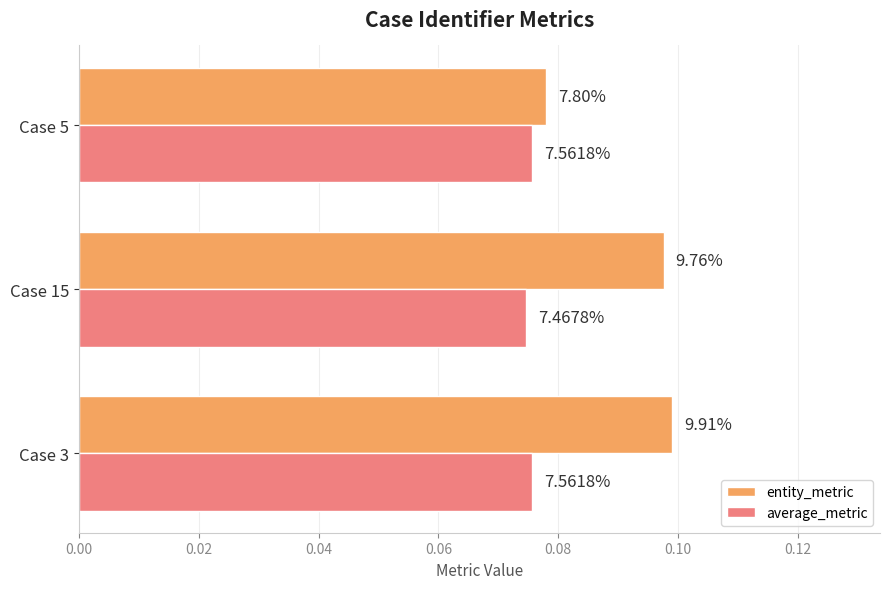

What are all the series names shown in the legend?

entity_metric, average_metric